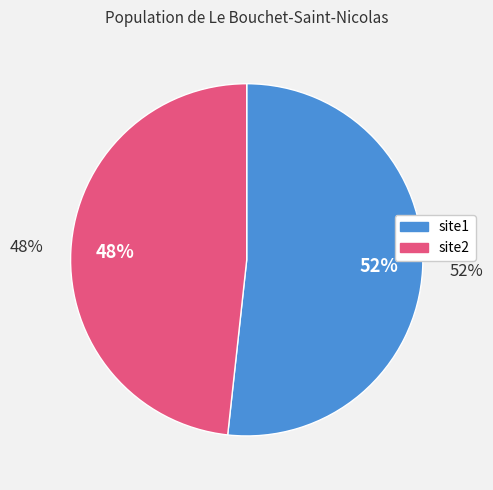

What is the total percentage of site2 and site1?

100.0%